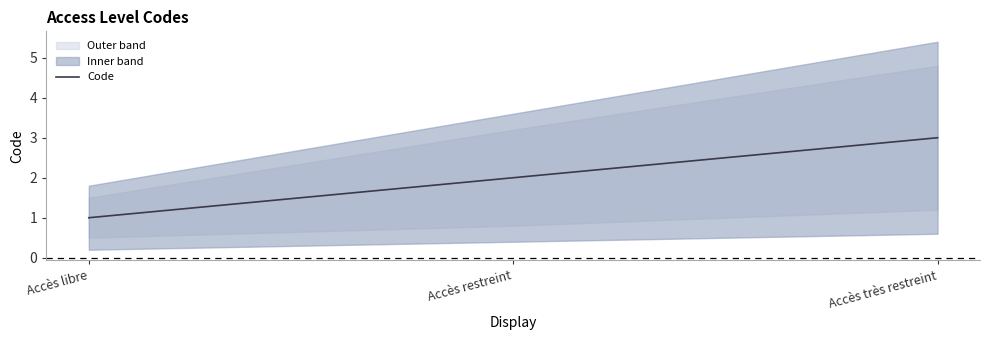

What is the value of the 3rd point from the left?

3